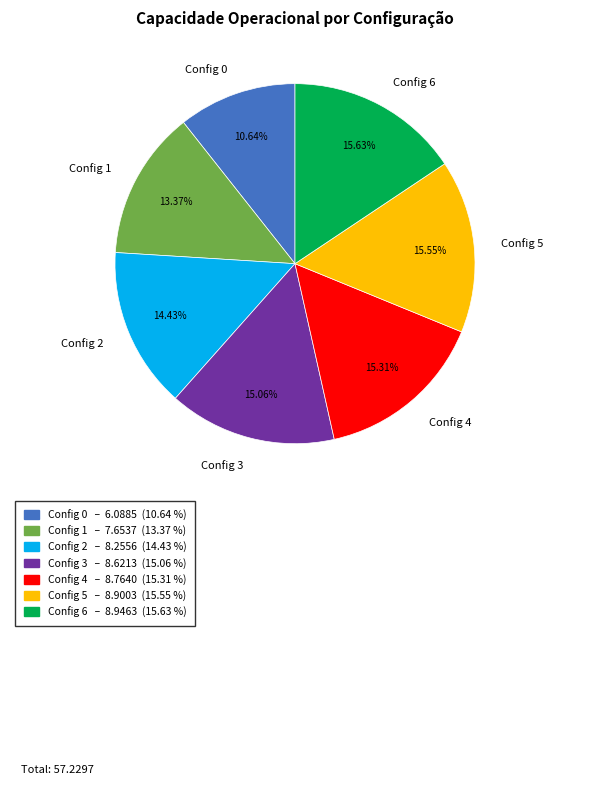

Combined, do Config 4 and Config 0 account for over 50%?

No